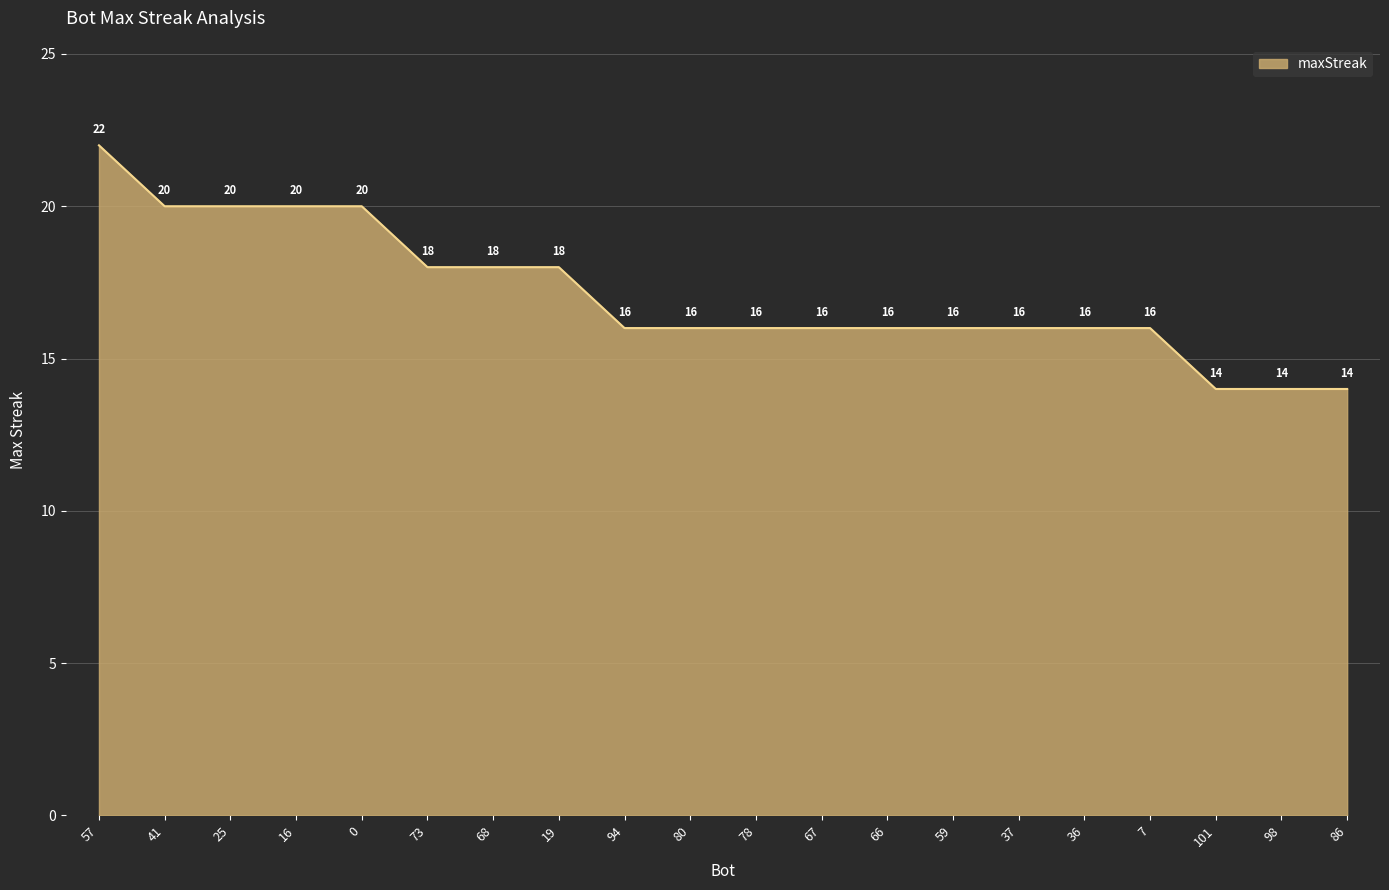

What position from the right is 16?

17